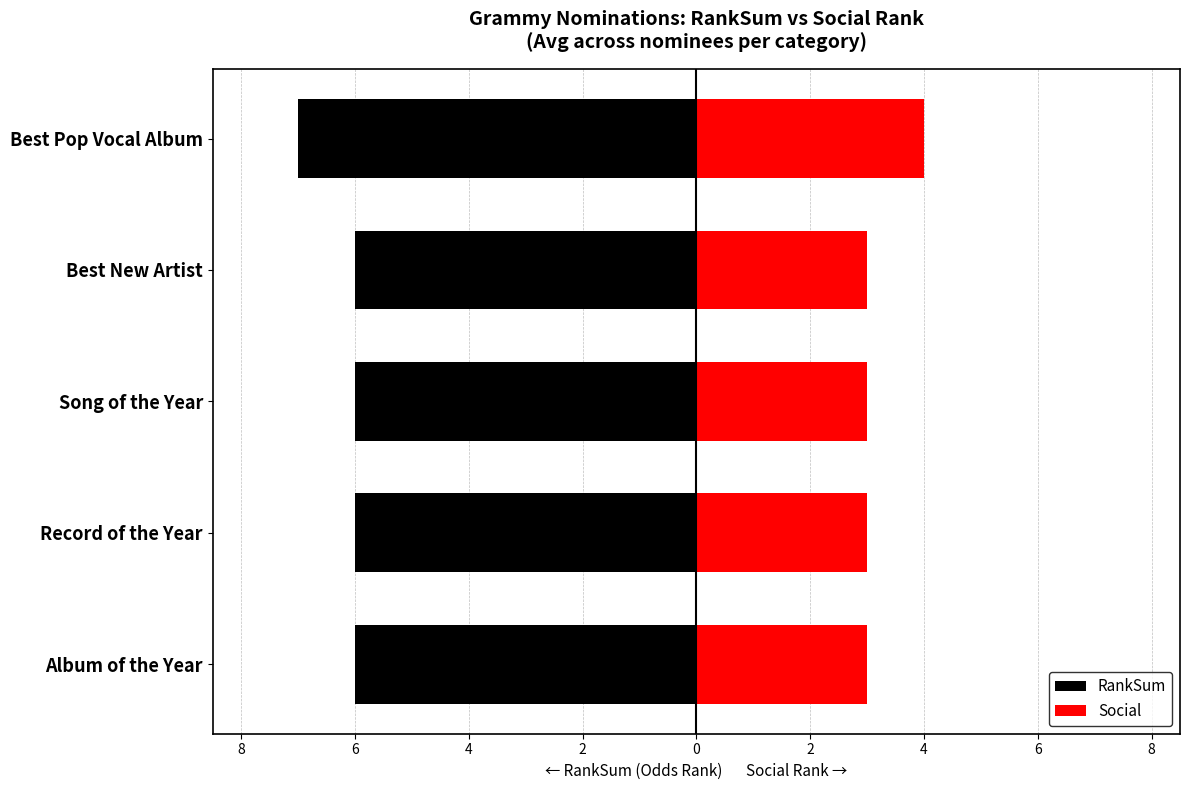

Rank the series at Best New Artist from lowest to highest value.

RankSum, Social